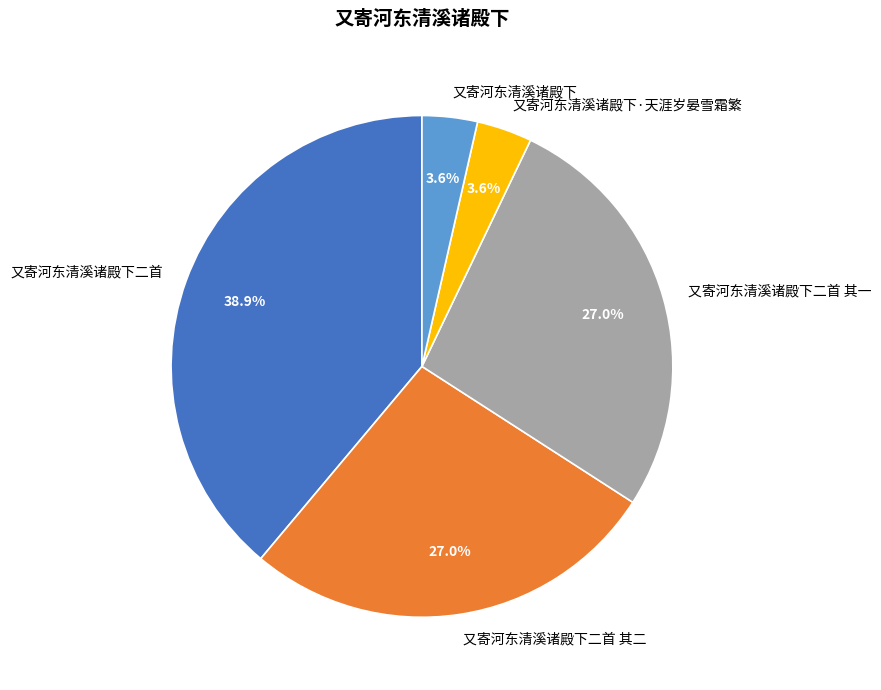

Between 又寄河东清溪诸殿下二首 其一 and 又寄河东清溪诸殿下, which is larger?

又寄河东清溪诸殿下二首 其一